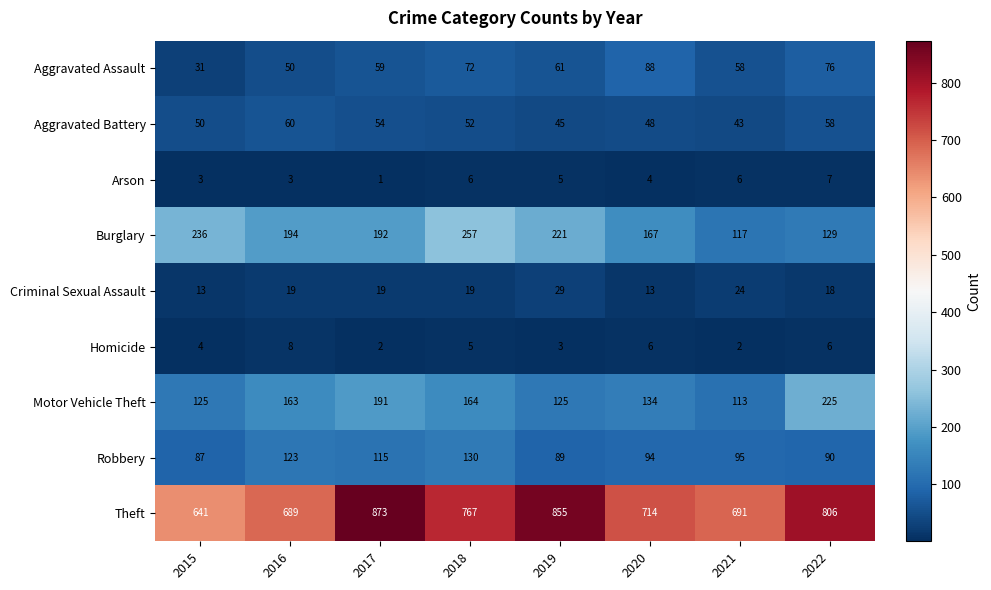

List the series in order of their peak value, lowest first.

Arson, Homicide, Criminal Sexual Assault, Aggravated Battery, Aggravated Assault, Robbery, Motor Vehicle Theft, Burglary, Theft